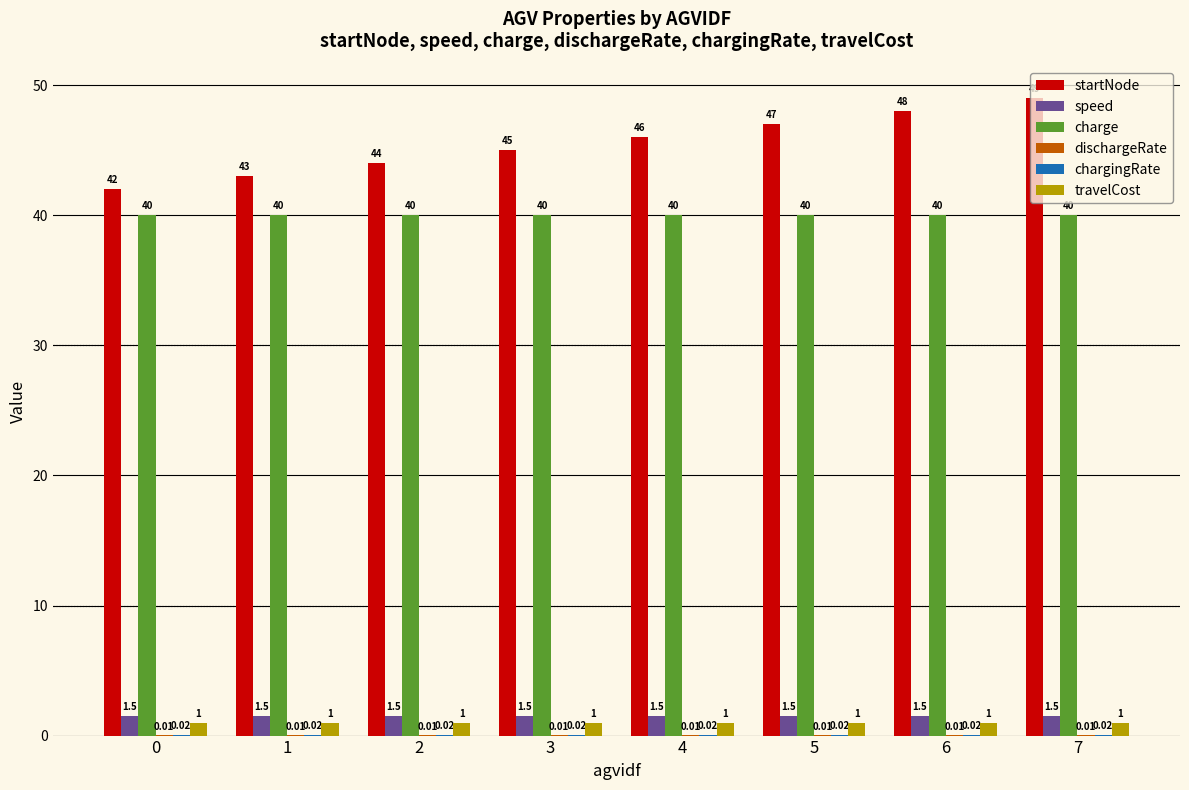

How many groups of bars are there?

8